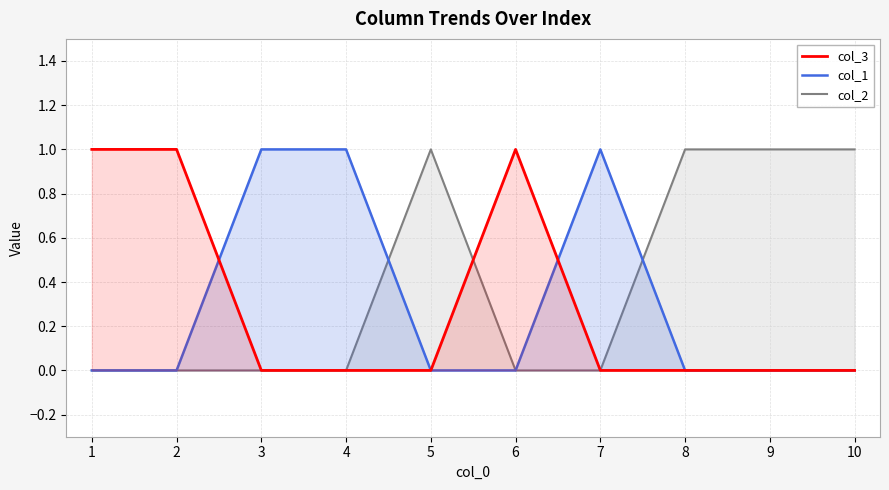

What is the value of the col_2 point at the 5th from the left?

1